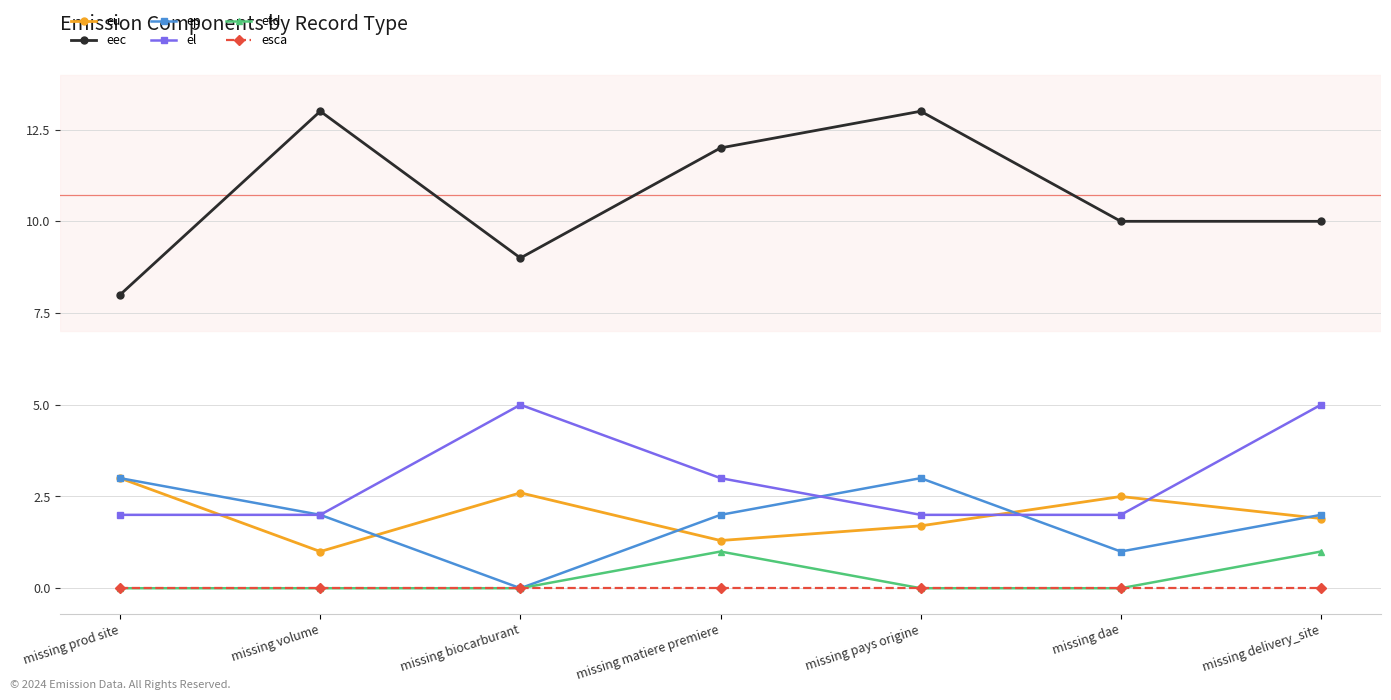

What is the total value across all series at missing prod site?

16.0